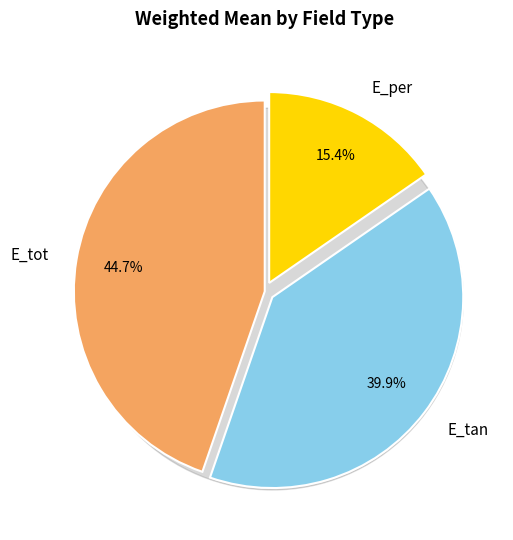

How many slices are in this pie chart?

3